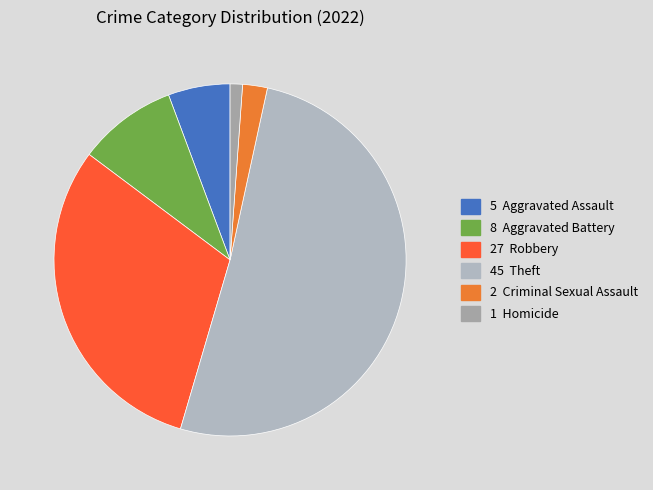

How many segments does this pie chart have?

6